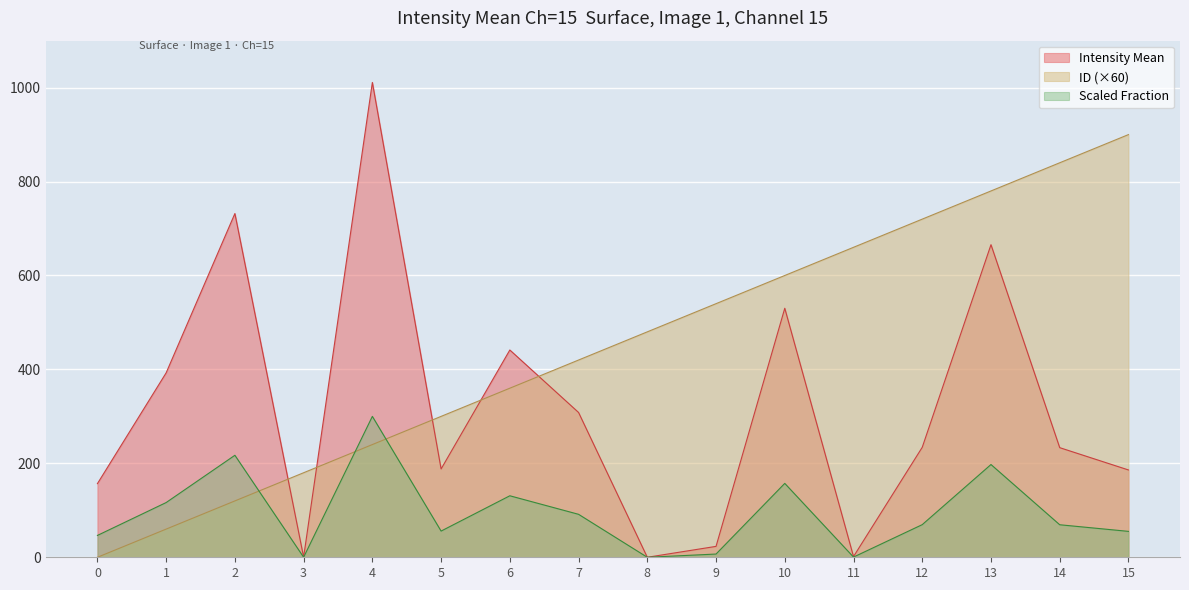

Which series has the largest range (max minus min)?

Intensity Mean